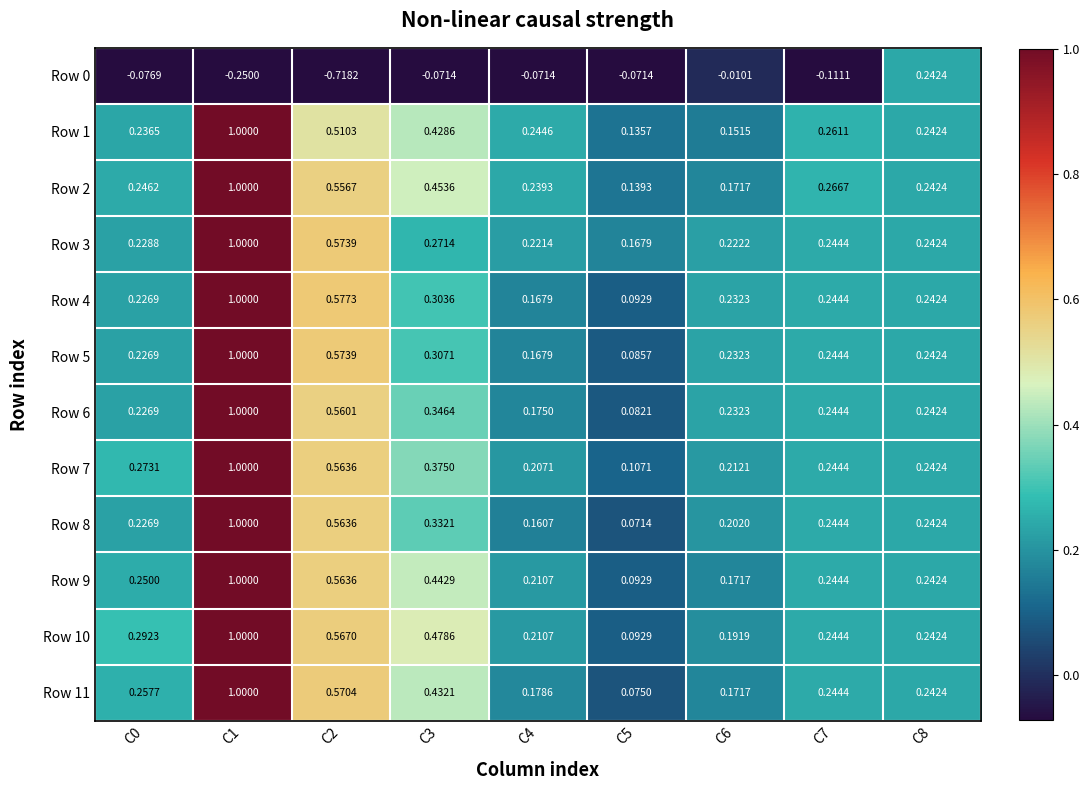

At which category is the sum across all series the highest?

C1